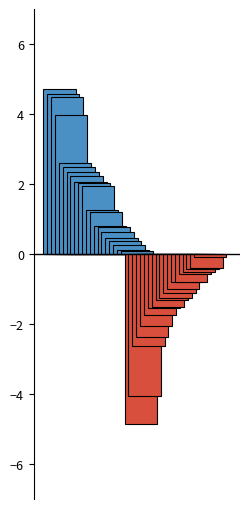

The value at 2023-03-10 is 0.1. True or false?

True